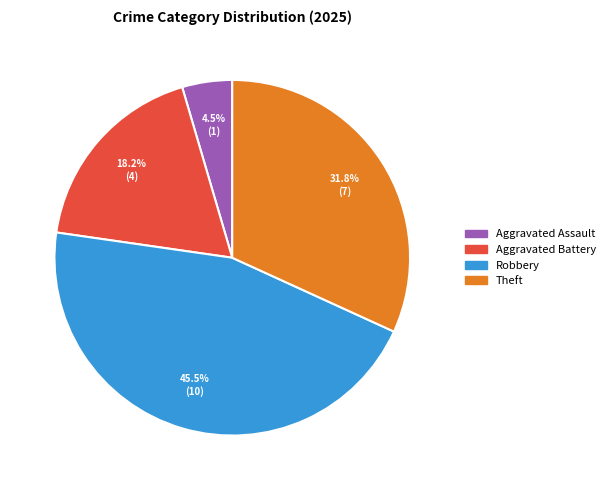

How many slices are in this pie chart?

4